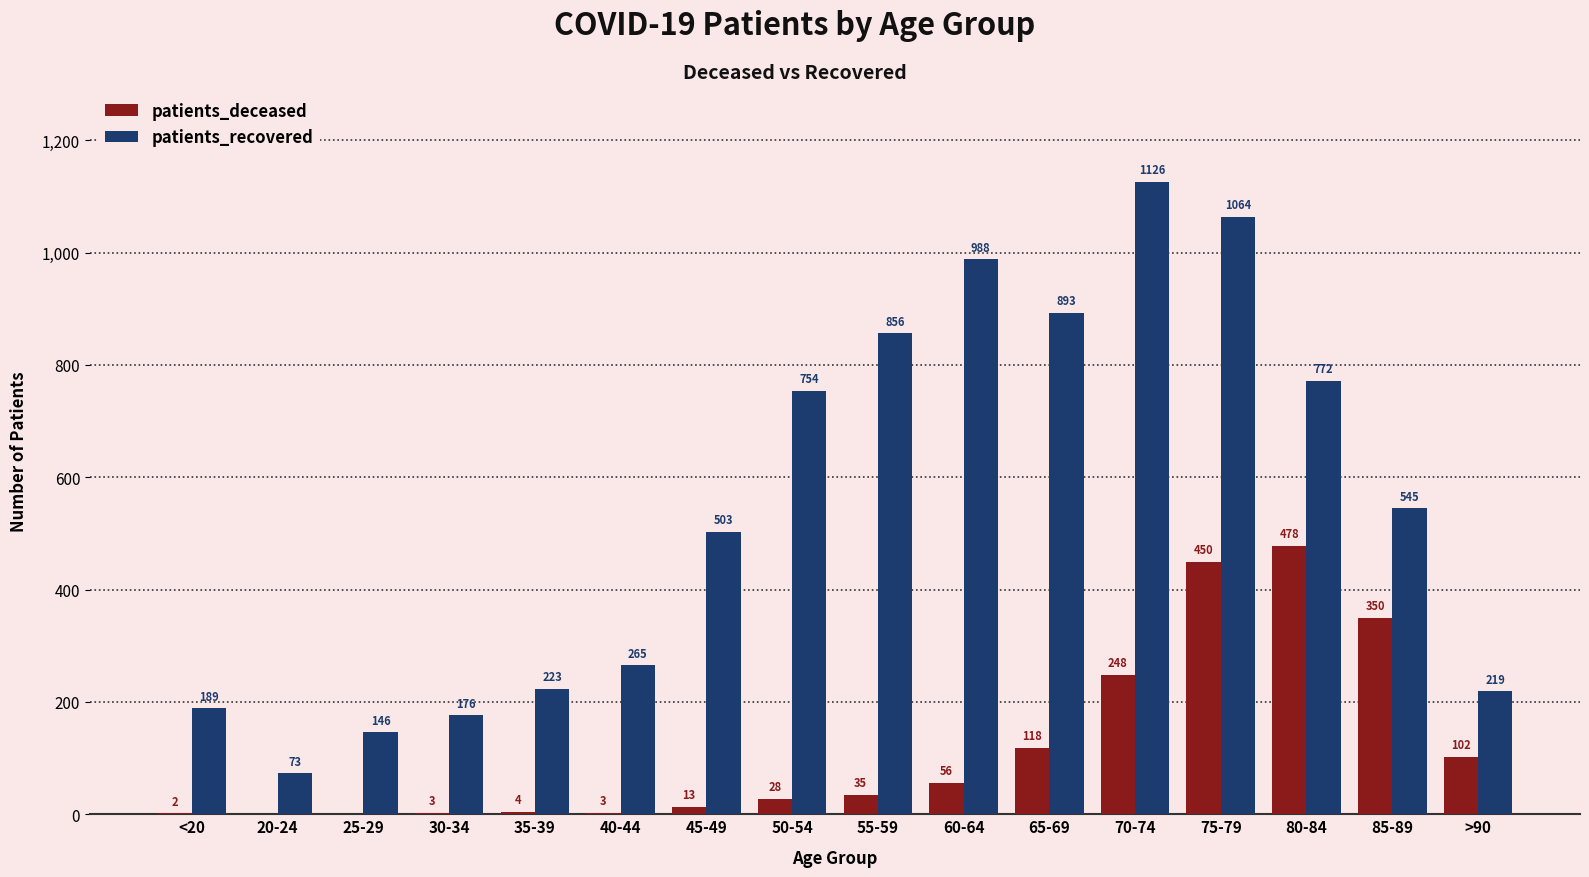

Which series changed the most between <20 and 60-64?

patients_recovered